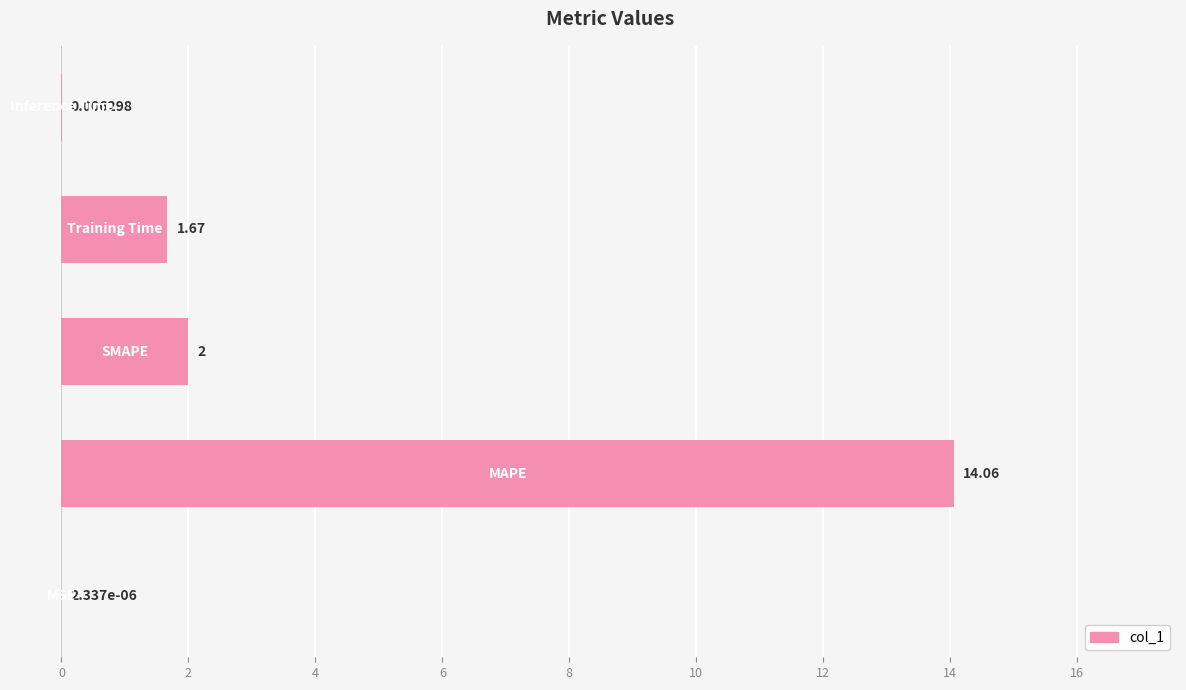

How many series are shown in this chart?

1